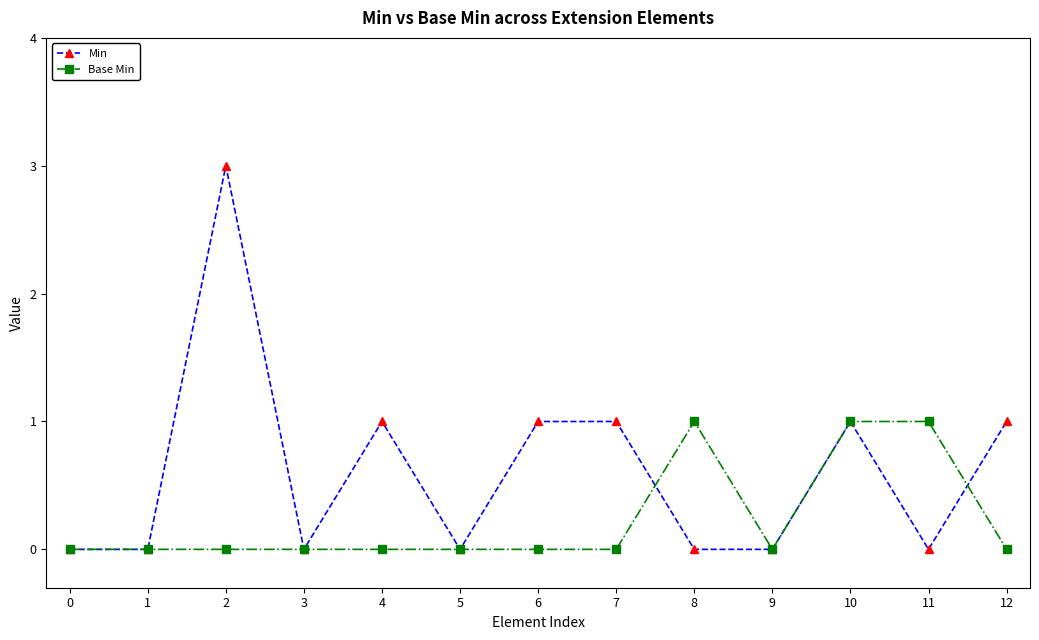

Which series has the widest spread of values?

Min